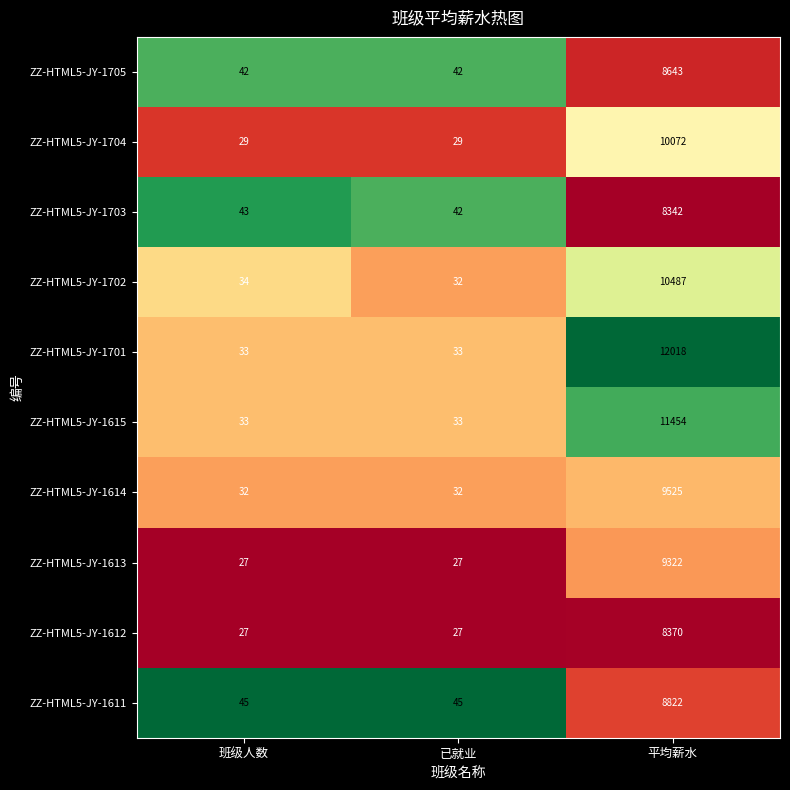

Which series has the largest total across all categories?

ZZ-HTML5-JY-1701